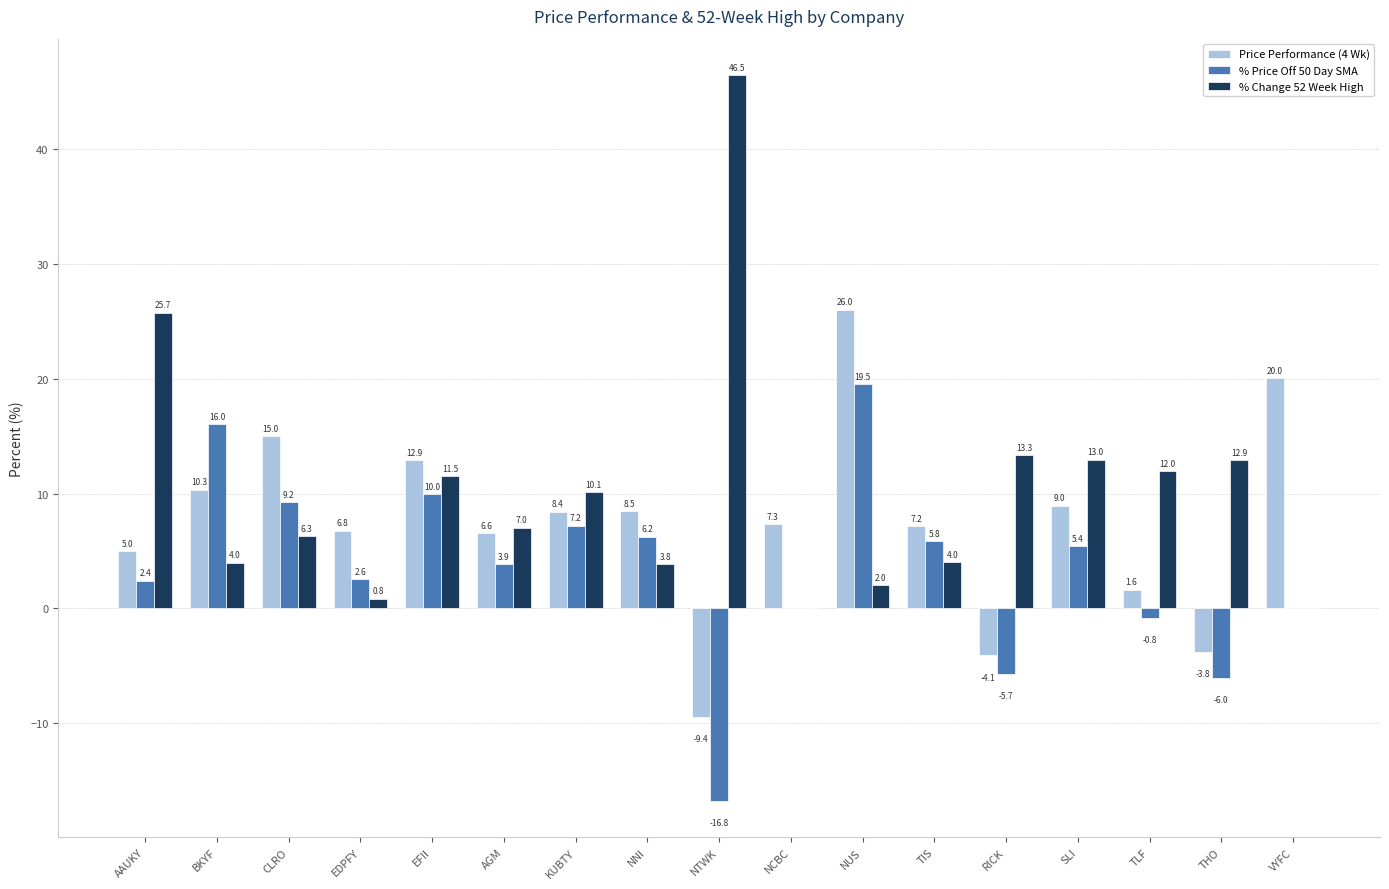

What are all the series names shown in the legend?

Price Performance (4 Wk), % Price Off 50 Day SMA, % Change 52 Week High